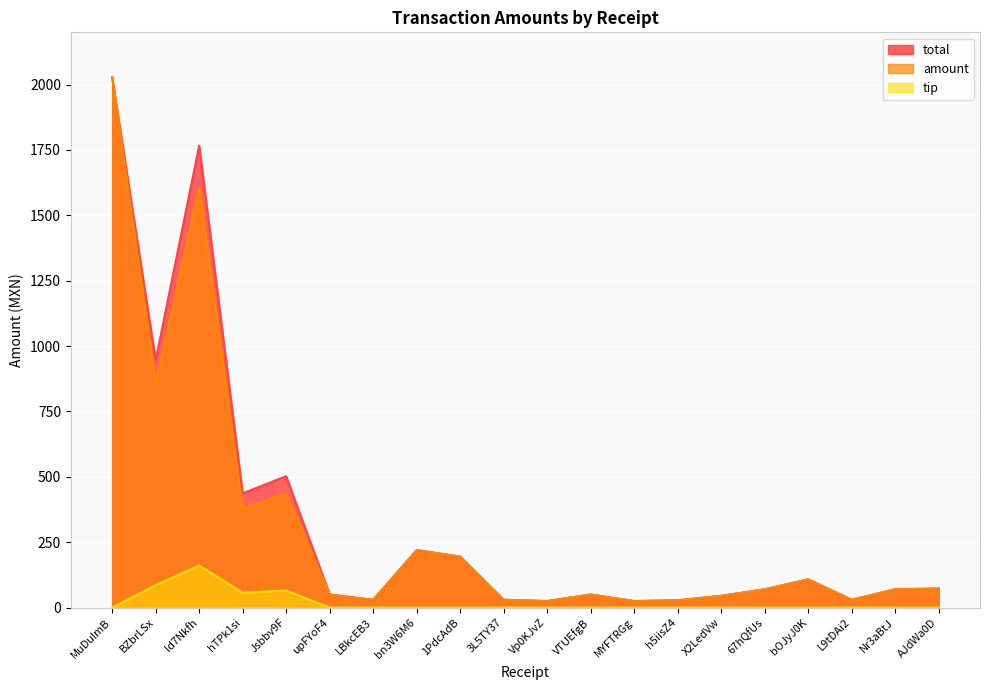

What position from the right is ld7Nkfh?

18